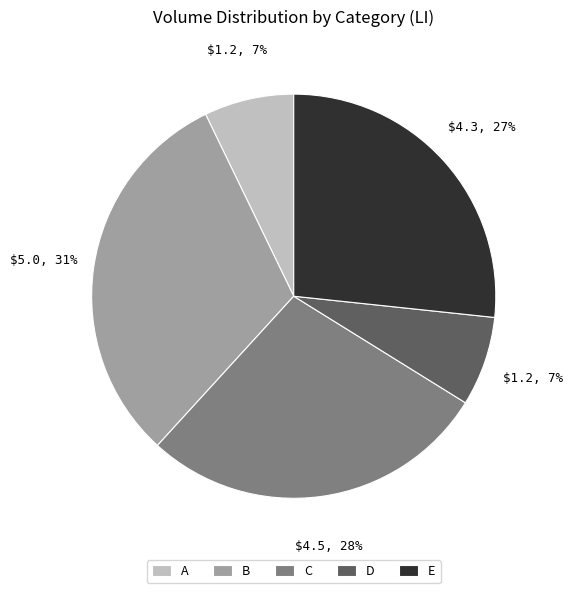

What is the largest slice in the pie chart?

B